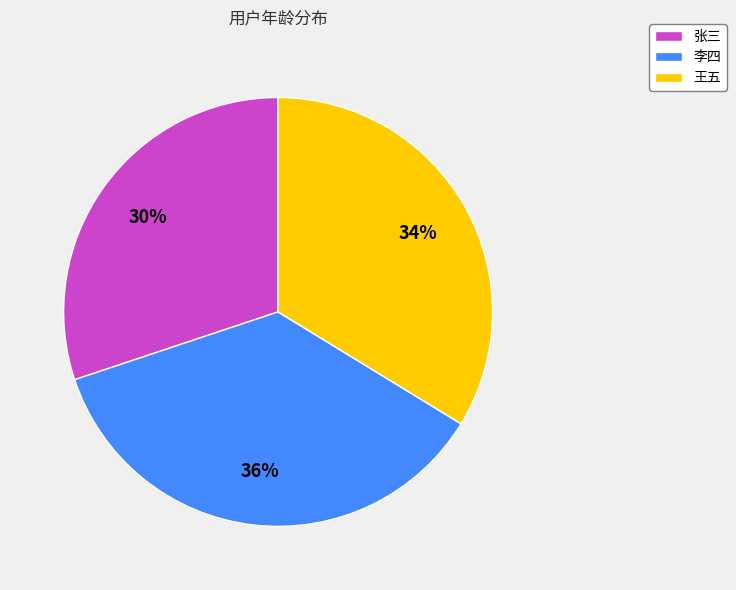

Which category has the biggest portion of the pie?

李四